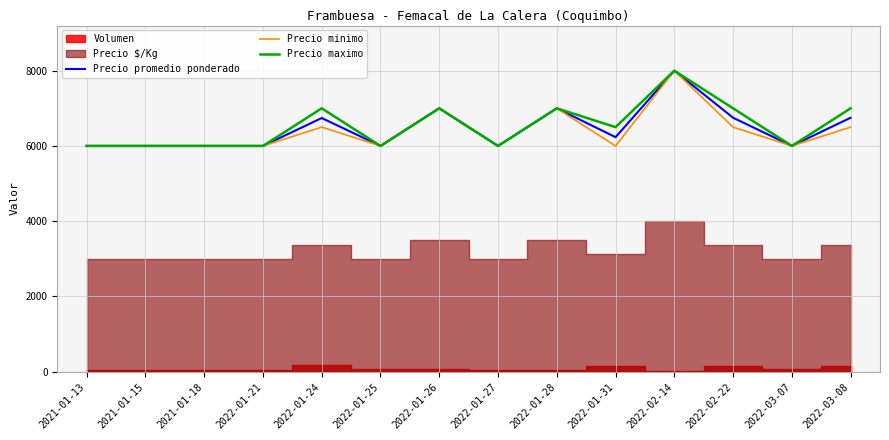

The value of Precio promedio ponderado at 2022-03-08 is 10089. True or false?

False